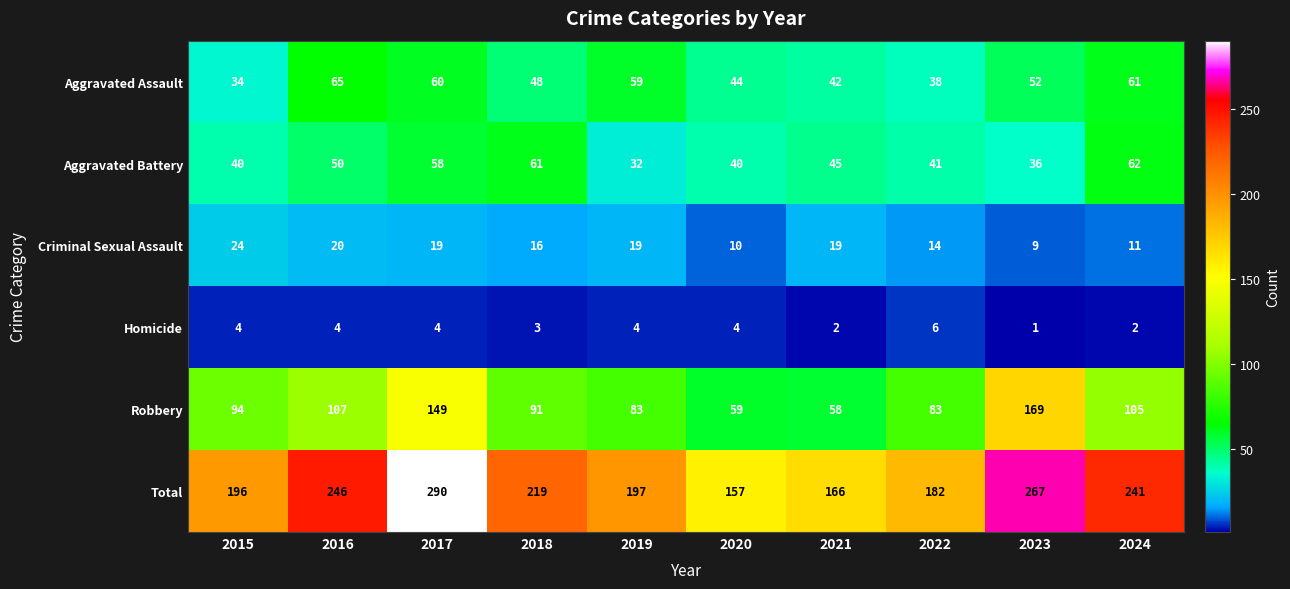

At which category is the sum across all series the highest?

2017